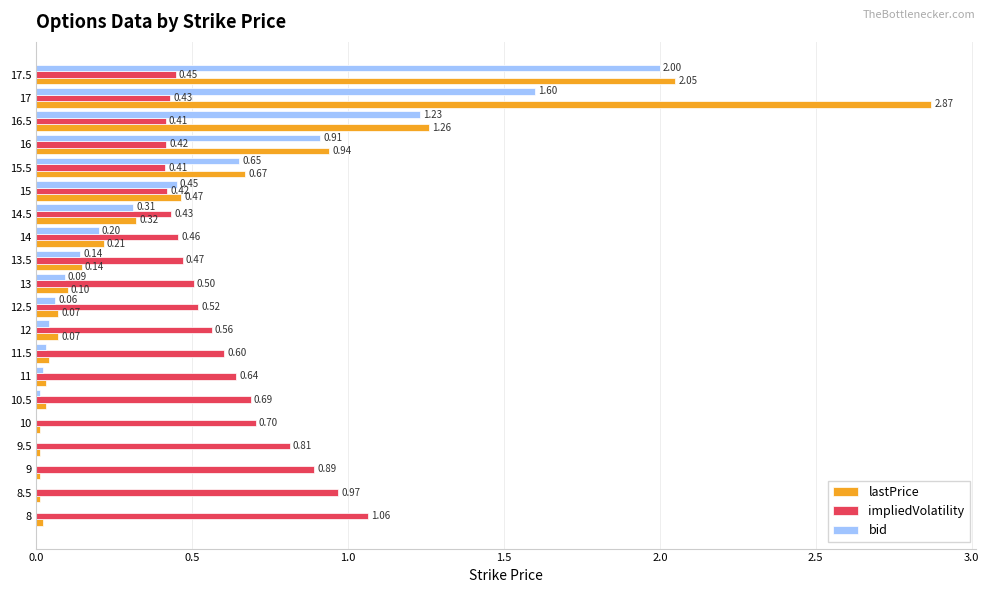

Between 11.5 and 13.5, which series saw the biggest shift?

impliedVolatility